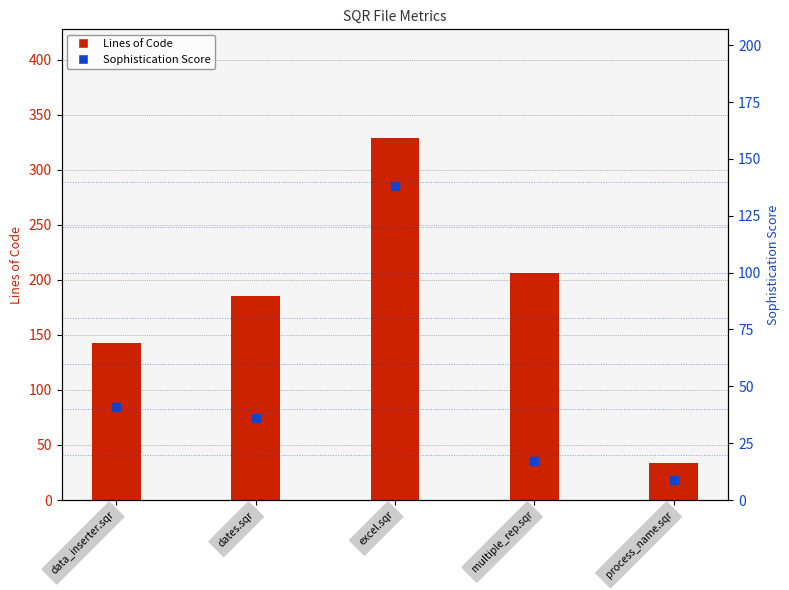

What are all the series names shown in the legend?

Lines of Code, Sophistication Score